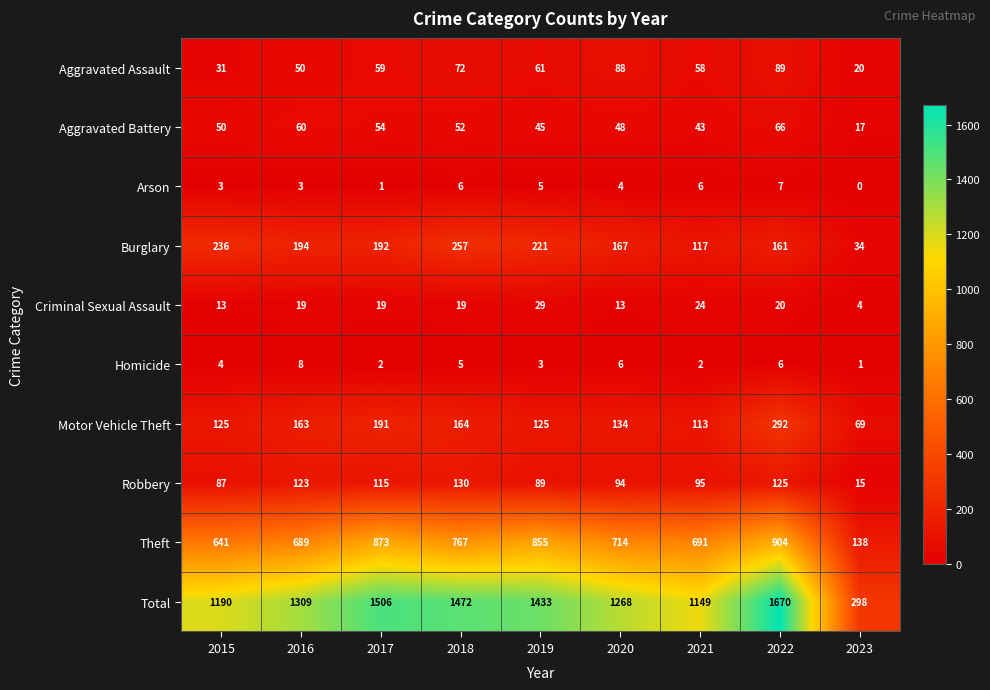

At which label does Motor Vehicle Theft first exceed 134?

2016